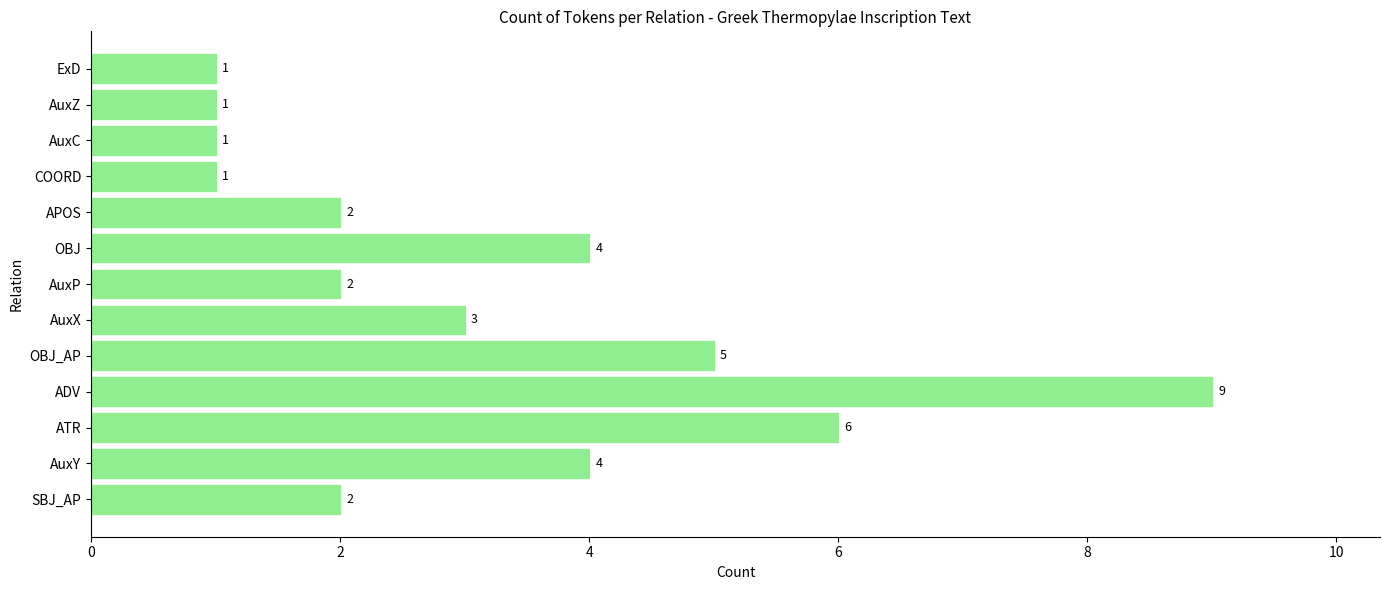

True or false: the data shows 3 at APOS.

False